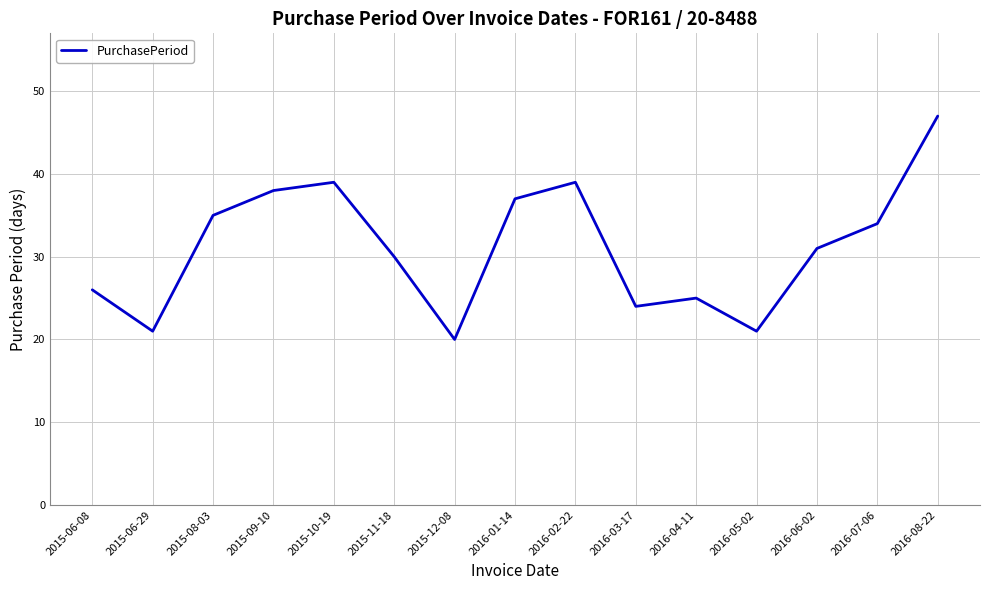

What position from the right is 2015-12-08?

9